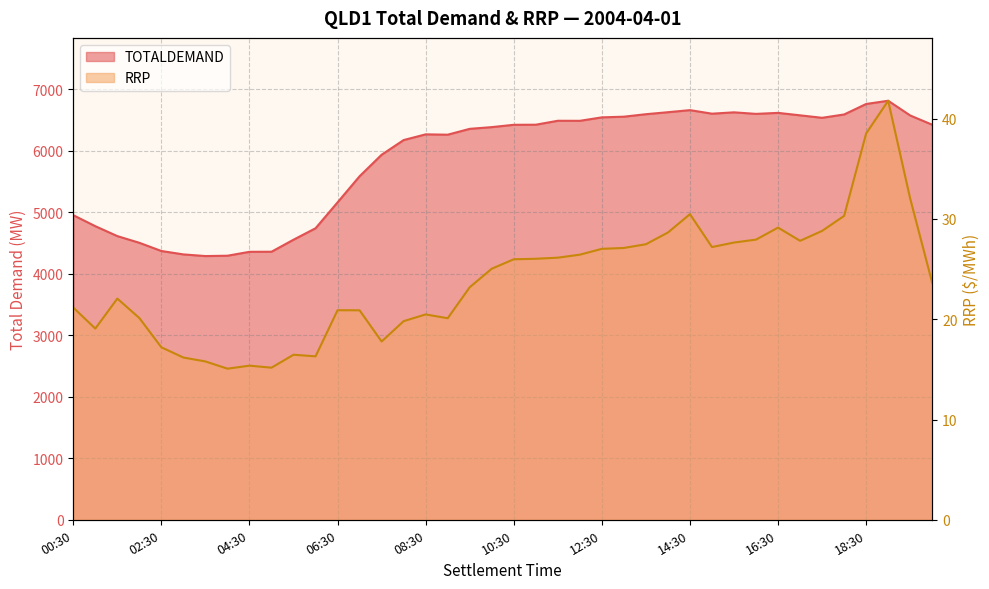

Reading right to left, extract all data points from this chart.

TOTALDEMAND: 20:00=6424.0	19:30=6574.6	19:00=6814.0	18:30=6761.6	18:00=6590.9	17:30=6536.7	17:00=6576.8	16:30=6616.8	16:00=6600.5	15:30=6625.6	15:00=6603.7	14:30=6661.5	14:00=6627.6	13:30=6595.2	13:00=6554.9	12:30=6543.9	12:00=6487.7	11:30=6488.5	11:00=6424.4	10:30=6422.9	10:00=6385.2	09:30=6357.1	09:00=6262.1	08:30=6267.7	08:00=6174.8	07:30=5936.0	07:00=5586.4	06:30=5161.9	06:00=4740.4	05:30=4554.7	05:00=4358.8	04:30=4357.3	04:00=4294.0	03:30=4288.5	03:00=4315.3	02:30=4370.7	02:00=4504.1	01:30=4612.9	01:00=4774.2	00:30=4953.3
RRP: 20:00=23.6	19:30=32.0	19:00=41.8	18:30=38.5	18:00=30.3	17:30=28.8	17:00=27.8	16:30=29.1	16:00=27.9	15:30=27.6	15:00=27.2	14:30=30.5	14:00=28.6	13:30=27.5	13:00=27.1	12:30=27.0	12:00=26.4	11:30=26.1	11:00=26.0	10:30=26.0	10:00=25.0	09:30=23.2	09:00=20.1	08:30=20.5	08:00=19.8	07:30=17.8	07:00=20.9	06:30=20.9	06:00=16.3	05:30=16.5	05:00=15.2	04:30=15.4	04:00=15.1	03:30=15.8	03:00=16.2	02:30=17.2	02:00=20.1	01:30=22.1	01:00=19.1	00:30=21.2